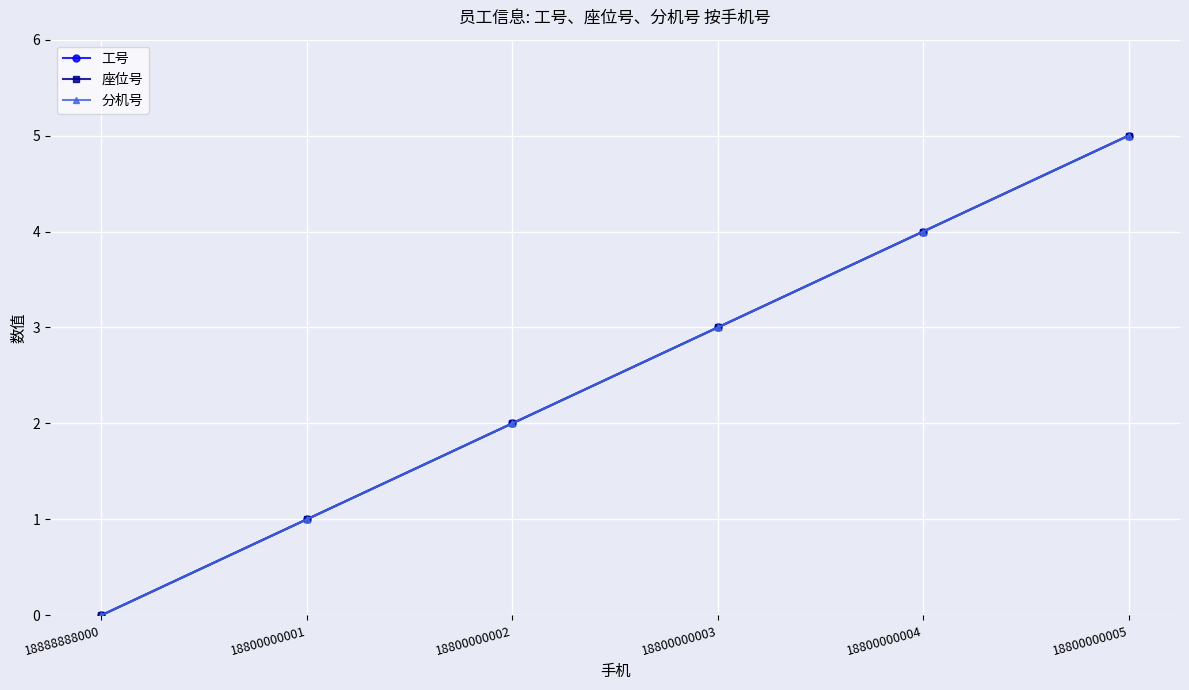

Read the 工号 value at 18800000001.

1